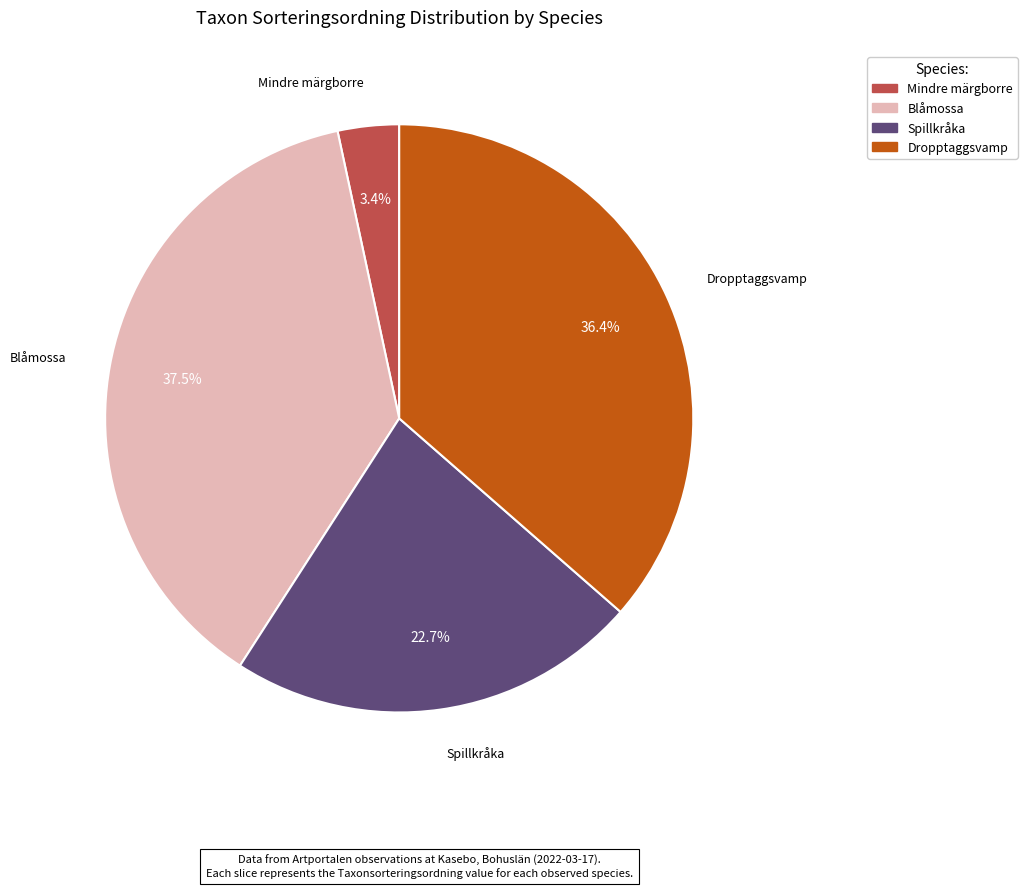

To the nearest percent, what is the difference between the largest and smallest slice percentages?

34%